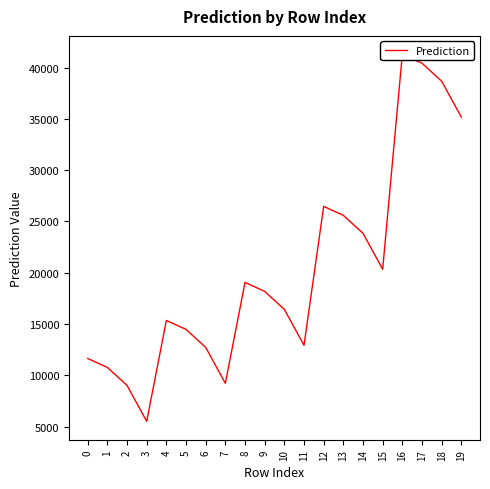

Which category has the highest value across all series?

16